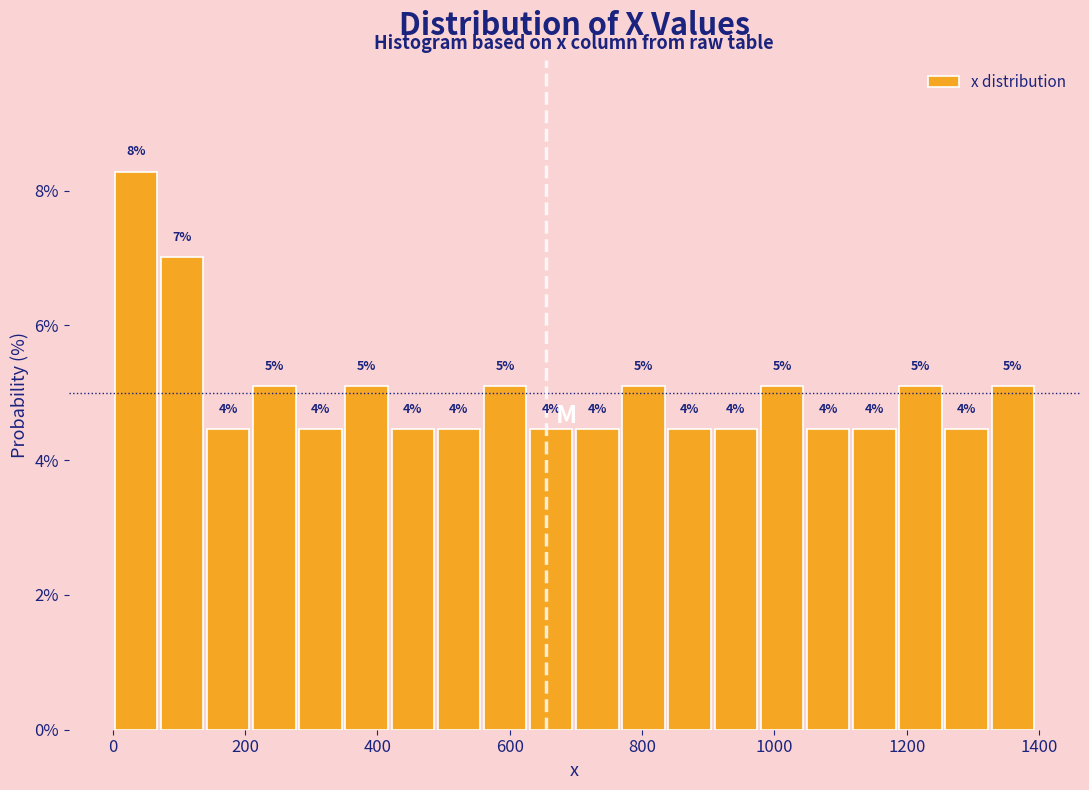

Around what value on the x-axis is the tallest bar? Give the approximate position of its centre, as read against the axis.

40